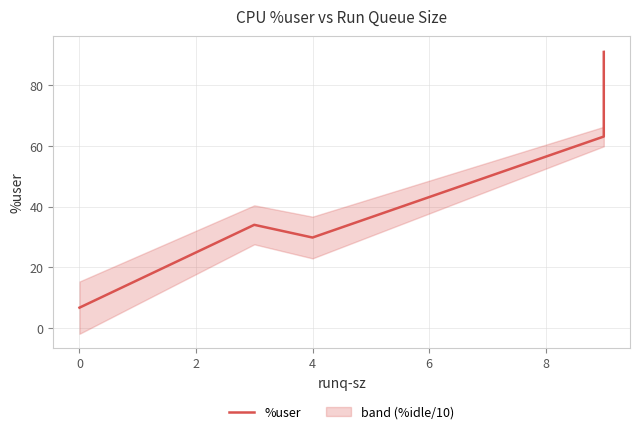

True or false: there are more than 2 points higher than both neighbors.

False